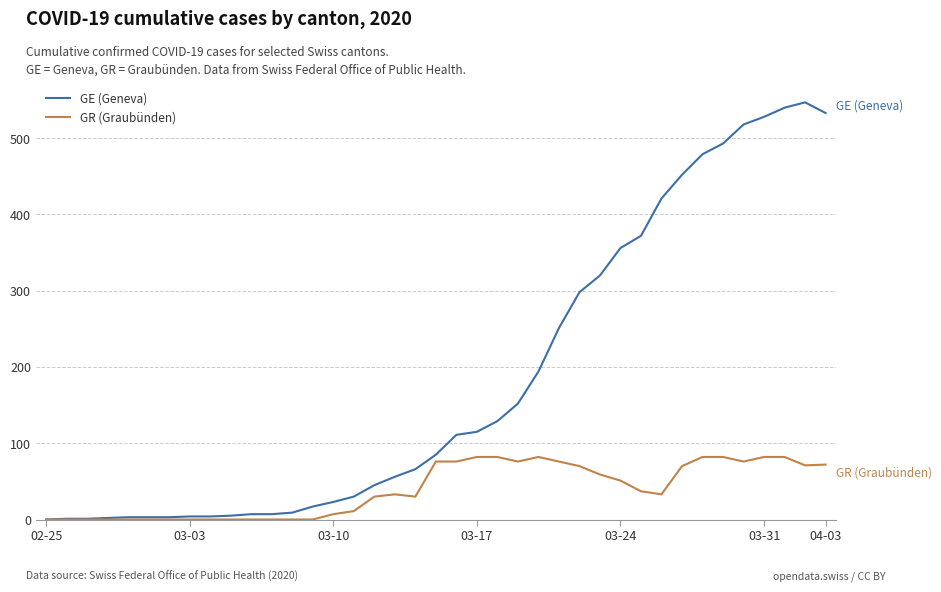

Which series has the largest total across all categories?

GE (Geneva)